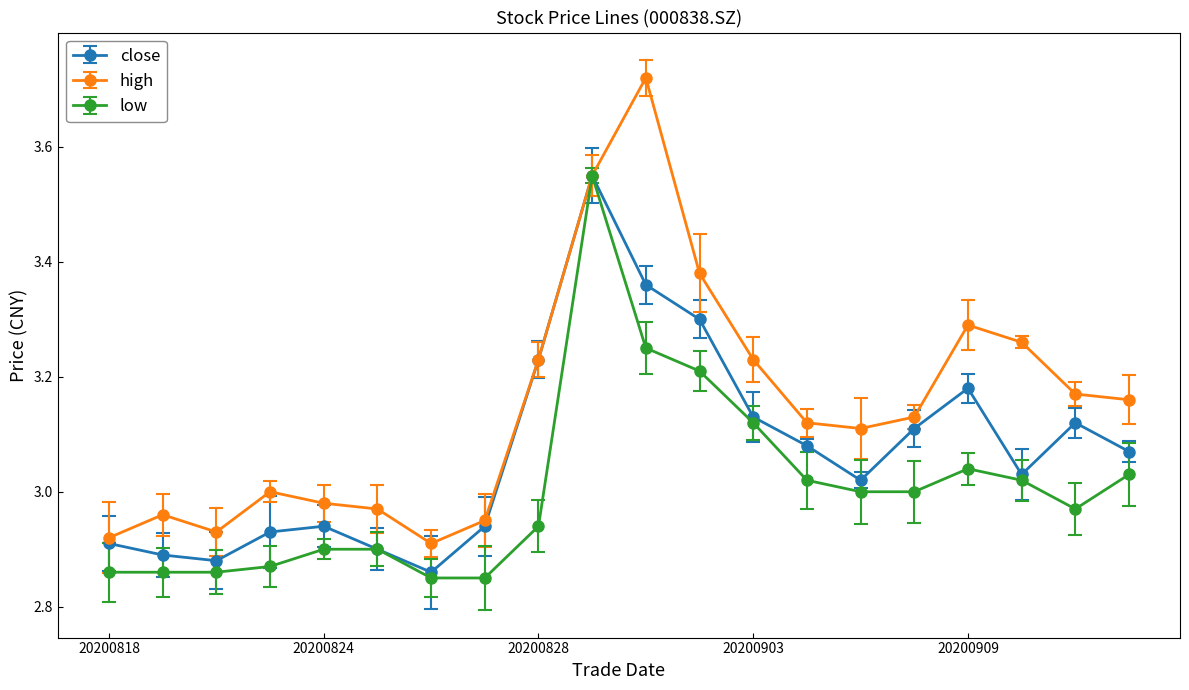

How many interior local valleys does the close series have?

4